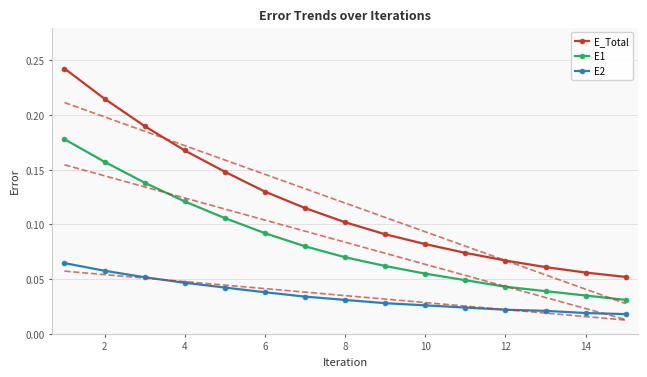

What is the average value of the E_Total series?

0.1